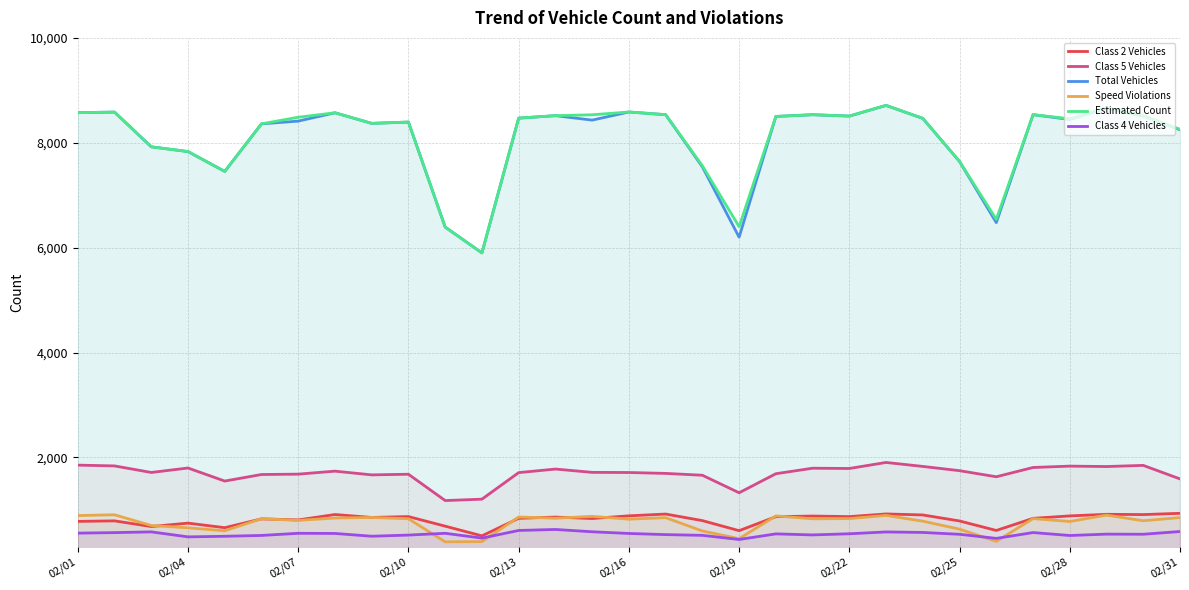

What is the highest value of the Class 2 Vehicles series?

934